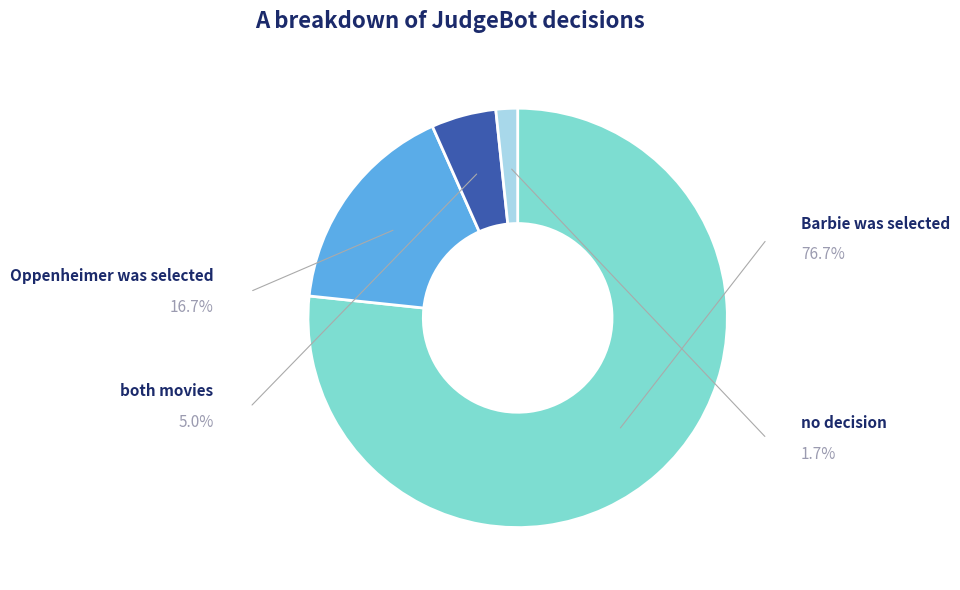

What percentage is the Oppenheimer_was_selected slice, to the nearest percent?

17%